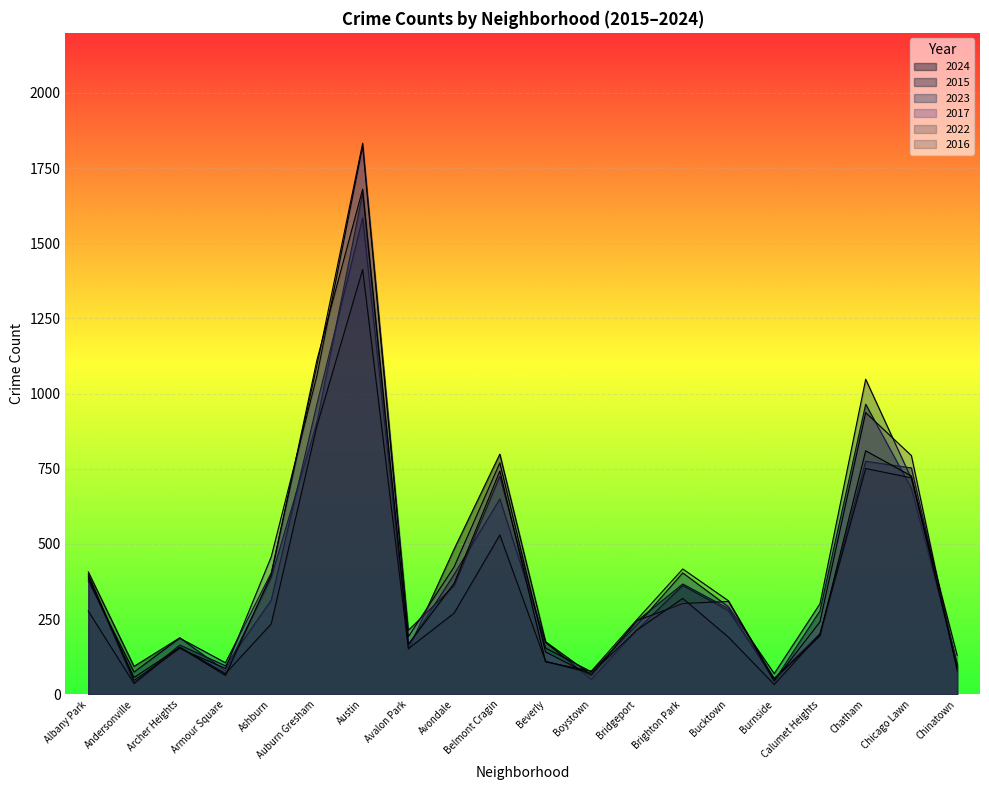

What is the maximum value for 2023?

1833